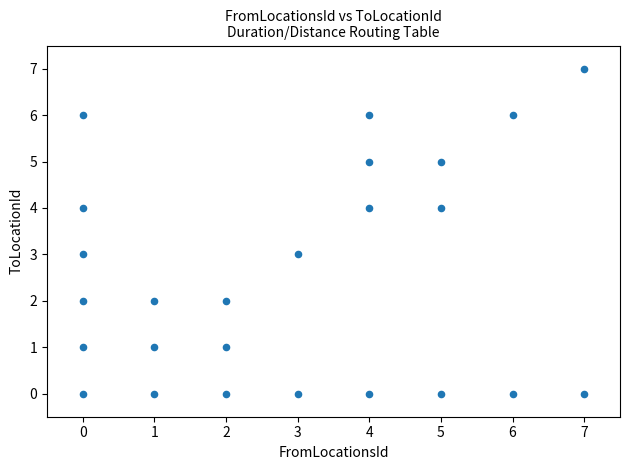

What is the range of Y values (max minus min)?

7